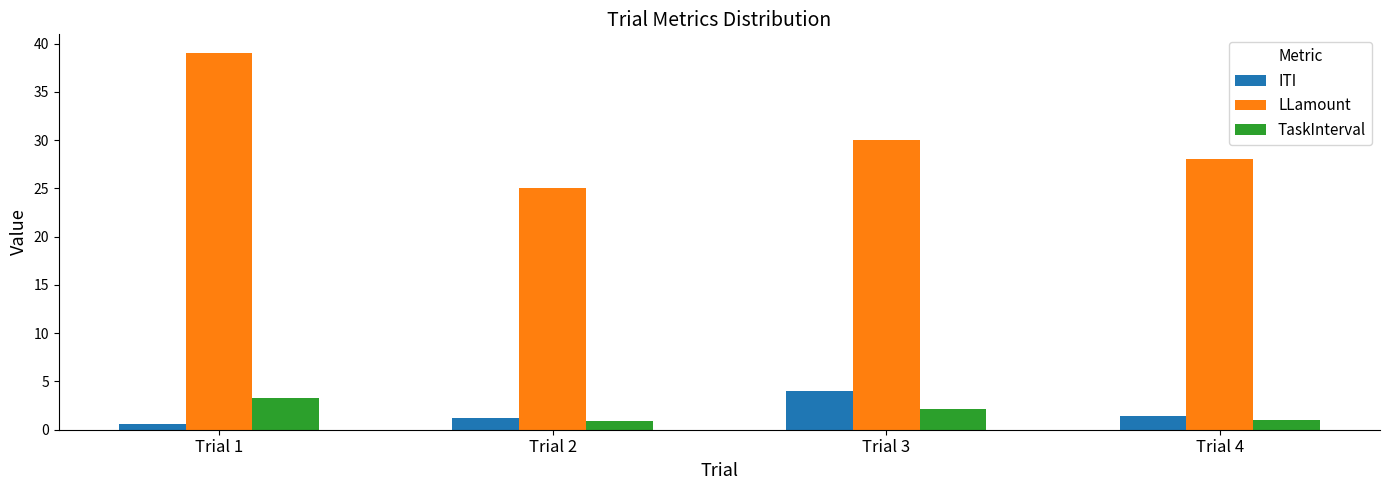

Is it true that TaskInterval equals 0.9 at Trial 2?

True